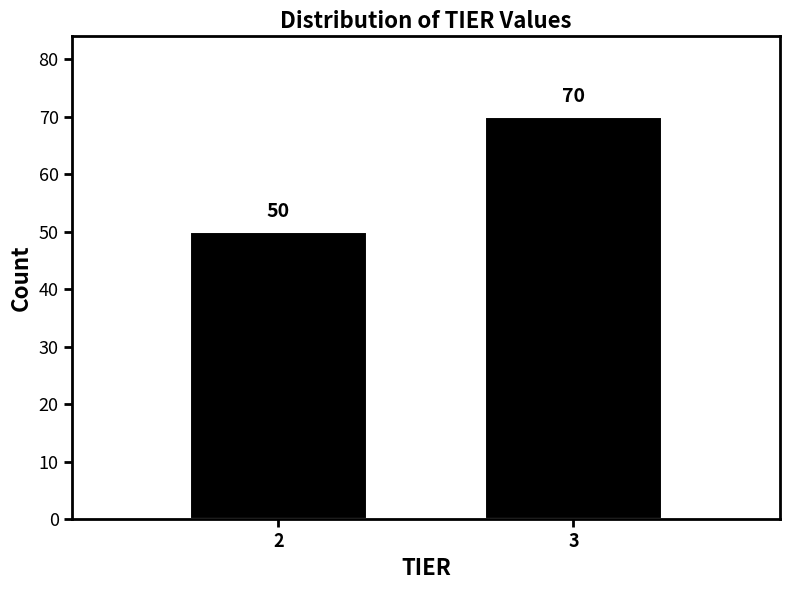

Reading right to left, extract all data points from this chart.

3=70	2=50